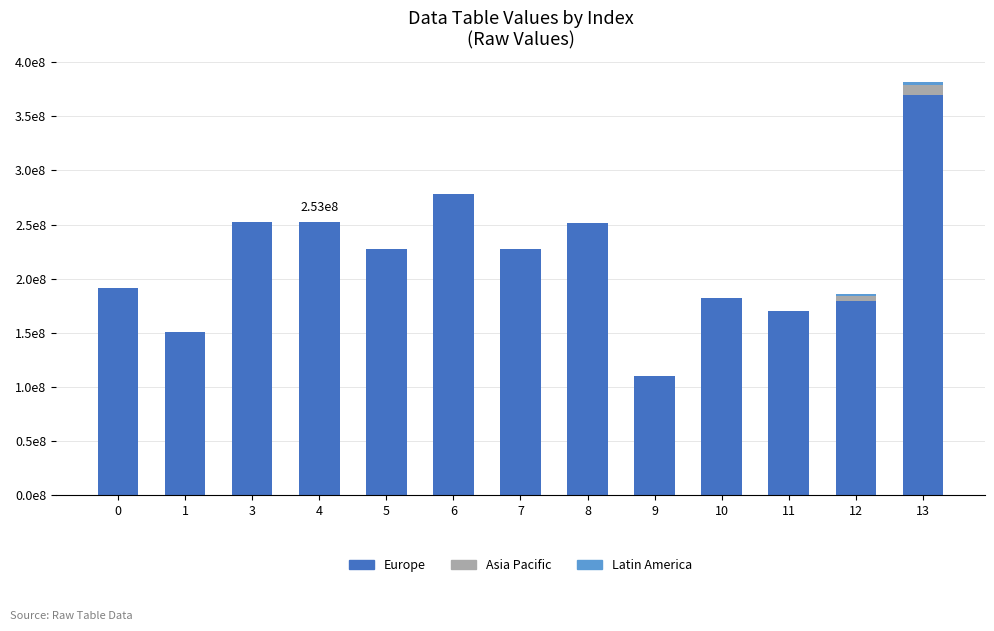

Are the bars horizontal?

No